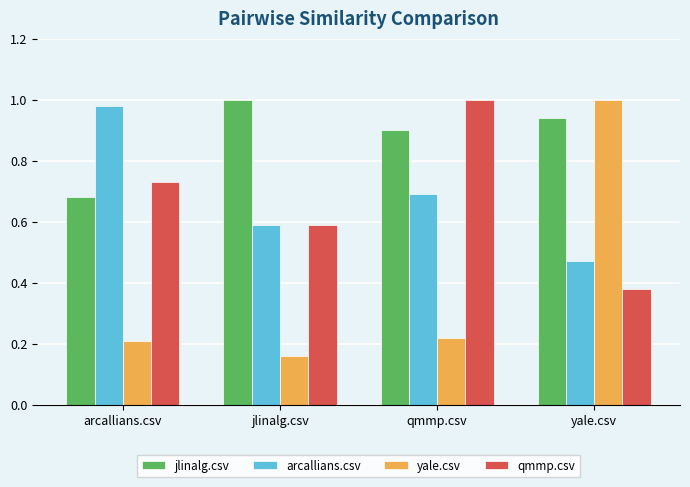

Count the number of data series in this chart.

4